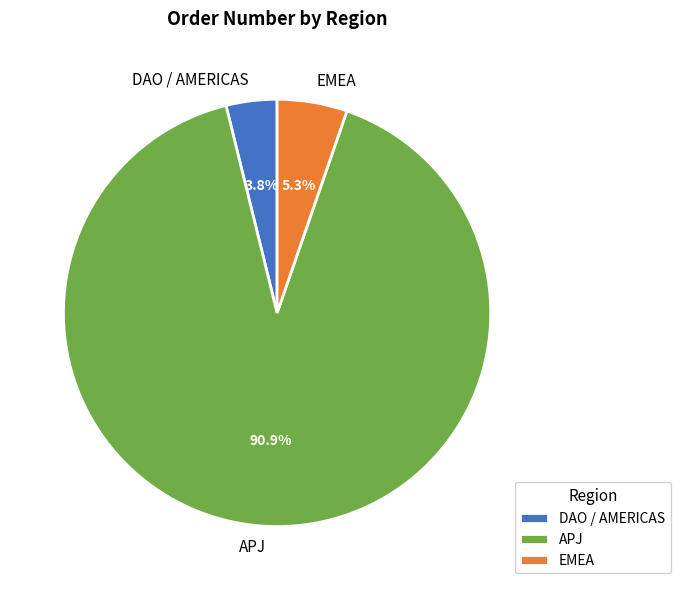

Is it true that EMEA is 16% of the pie?

False